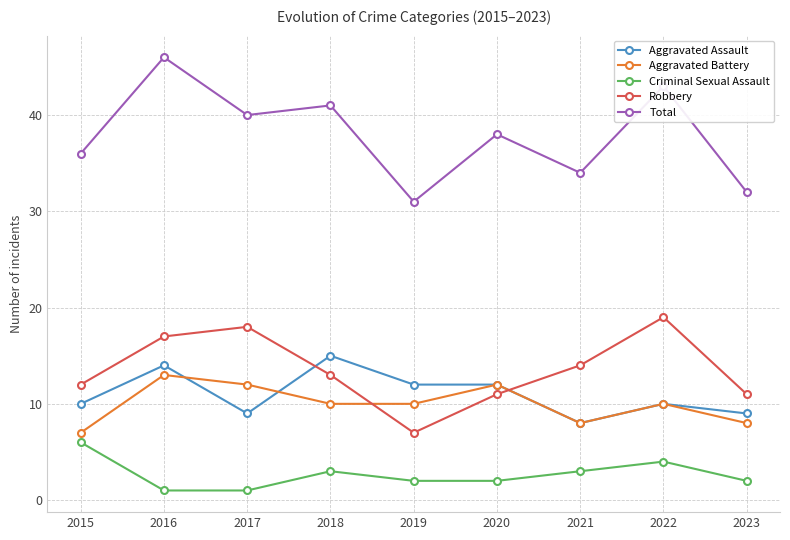

Which series has the widest spread of values?

Total